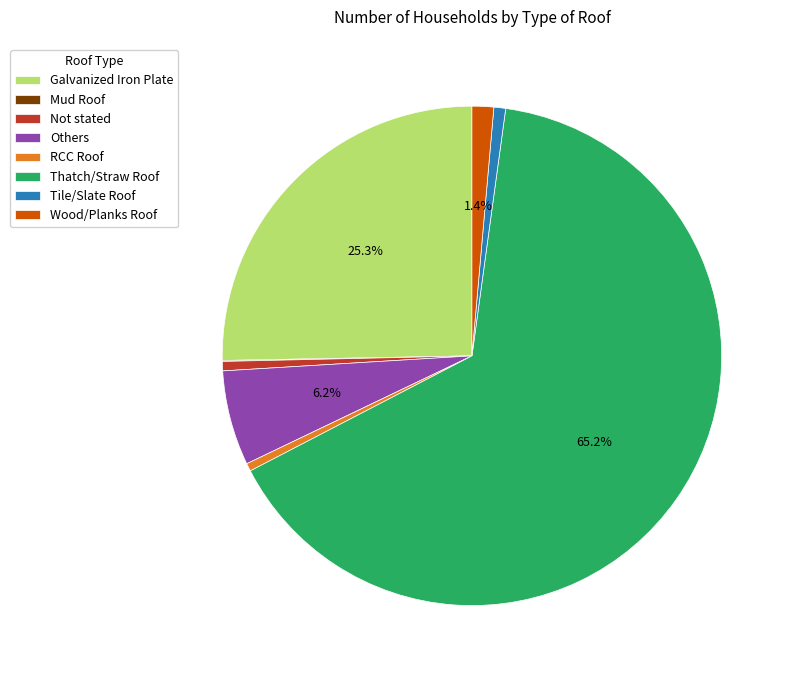

The Thatch/Straw Roof slice represents 65% of the pie. True or false?

True